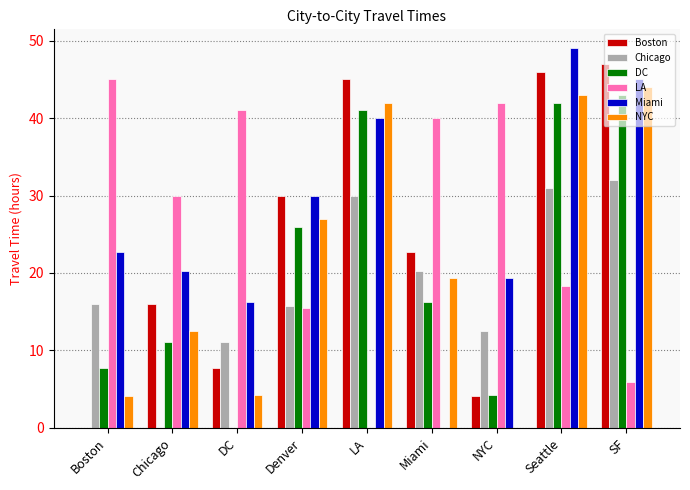

What is the sum of the LA values at Seattle and Denver?

33.8